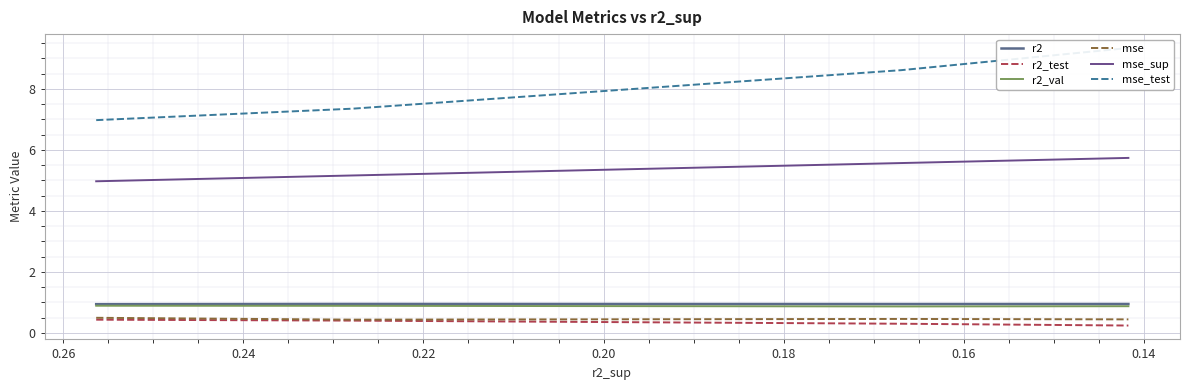

The value of mse_test at 0.16 is 13.2. True or false?

False